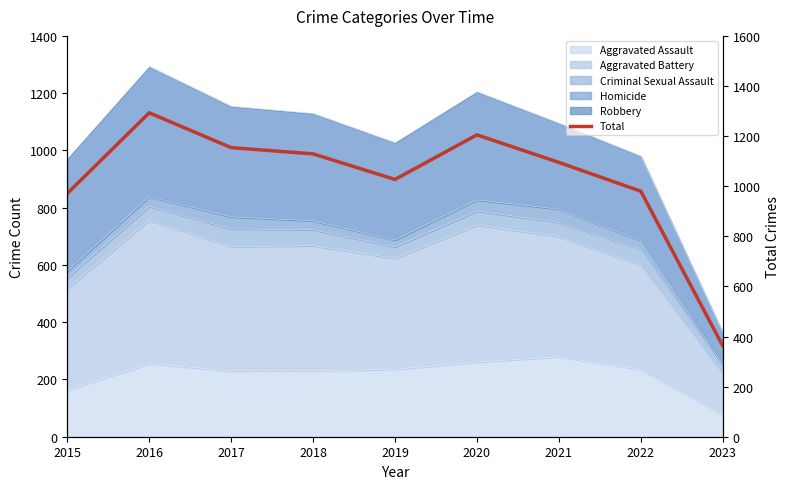

List the labels in order of value, largest first.

2016, 2020, 2017, 2018, 2021, 2019, 2022, 2015, 2023